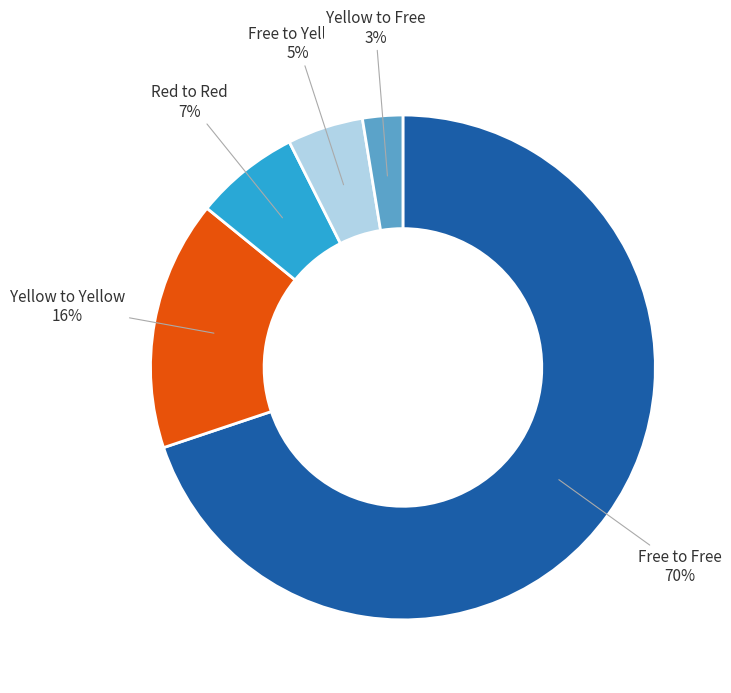

To the nearest percent, what portion does Red to Red represent?

7%